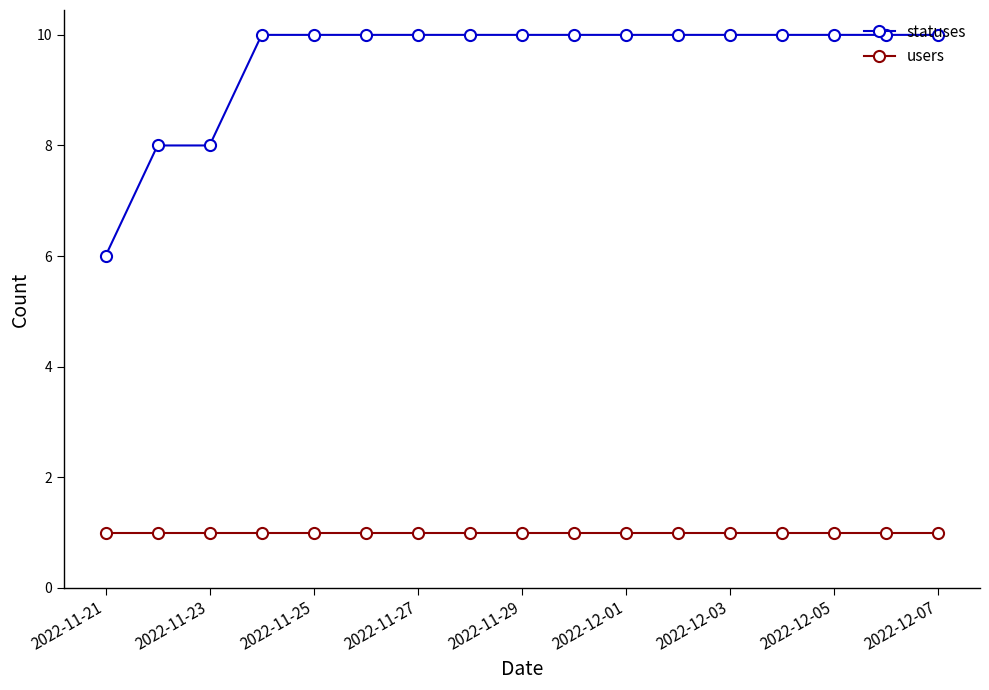

True or false: statuses and users intersect in this chart.

False